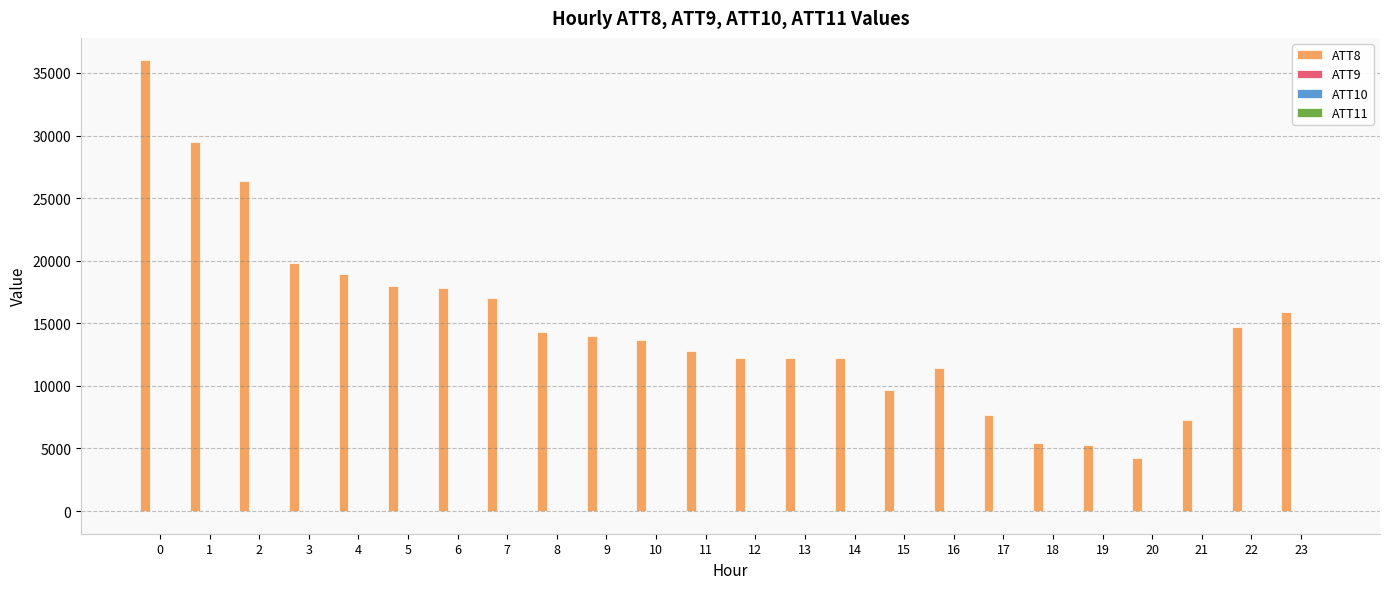

True or false: ATT8 has a value of 12200.0 at 12.

True